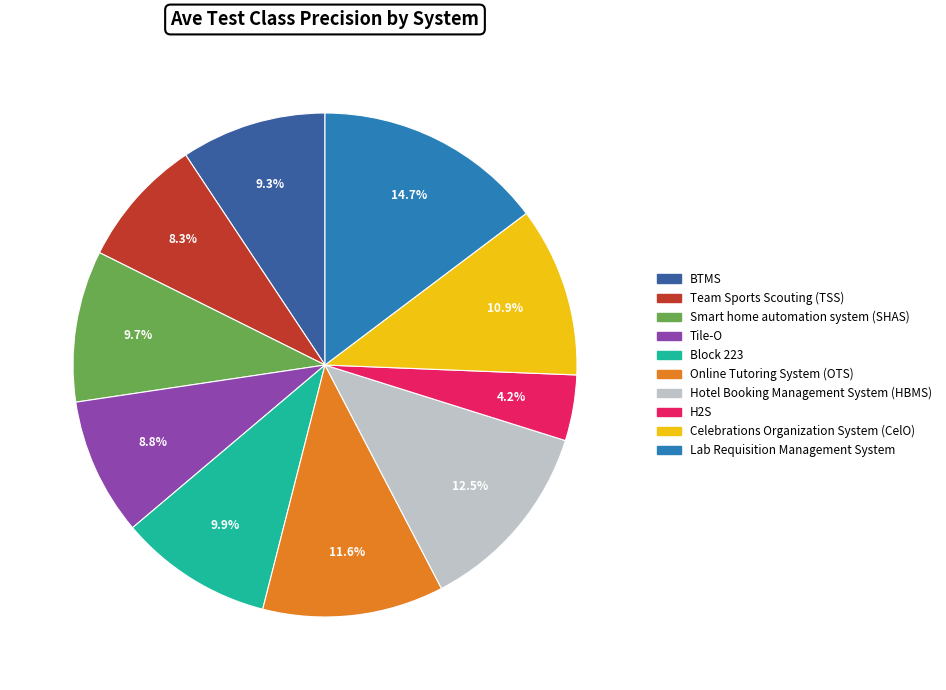

To the nearest percent, what is the average slice percentage?

10%